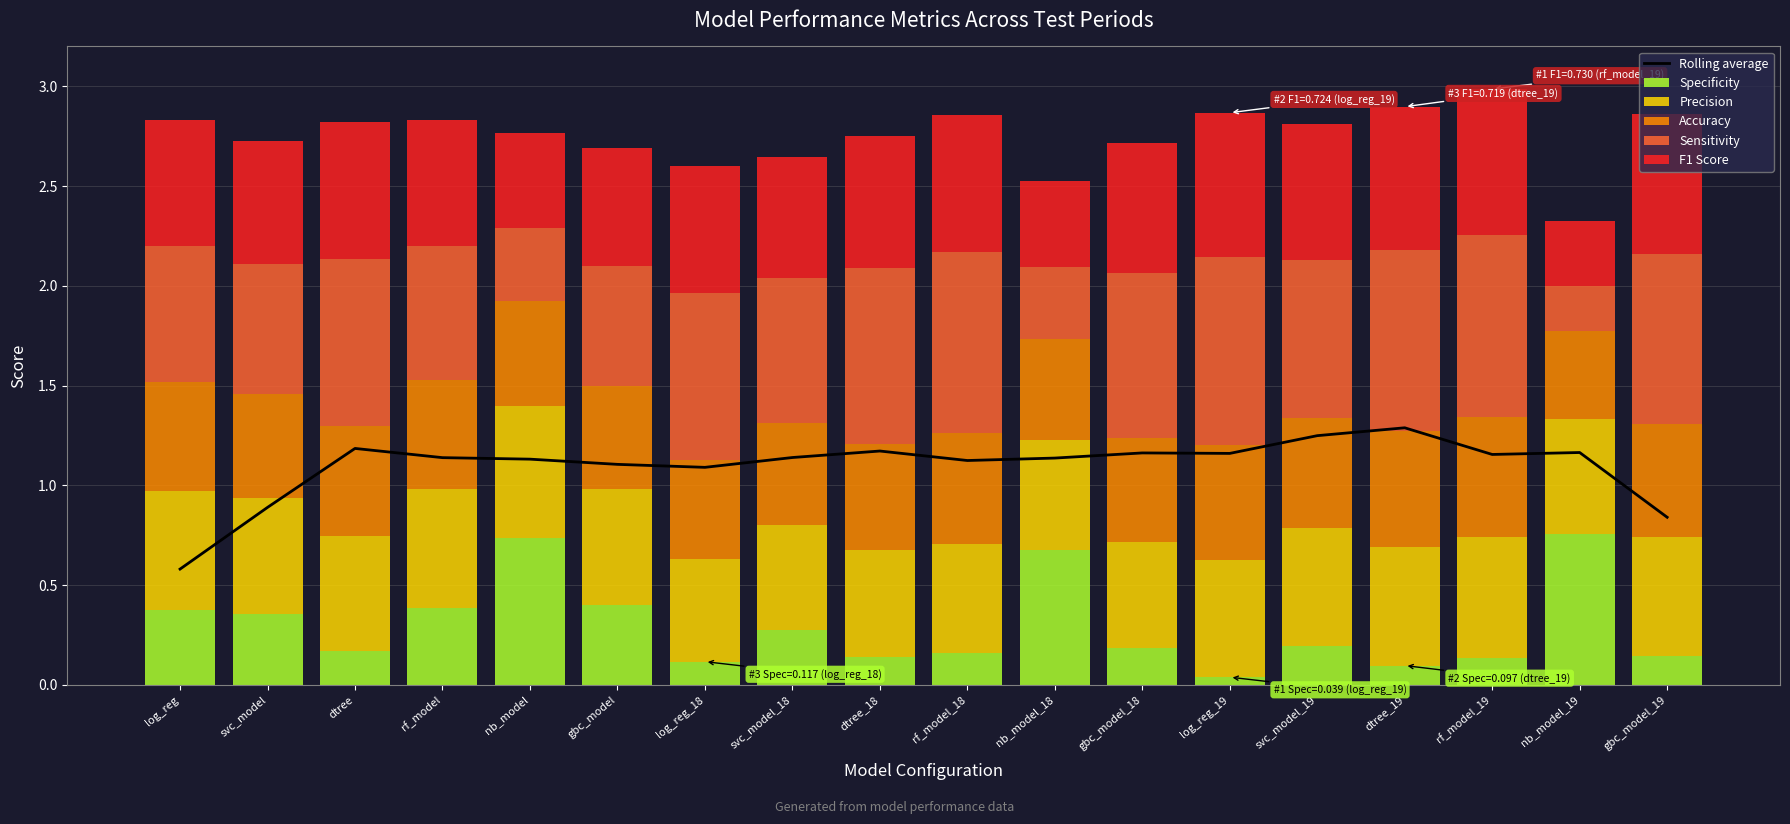

What value does the Rolling average series have at rf_model_19?

1.2